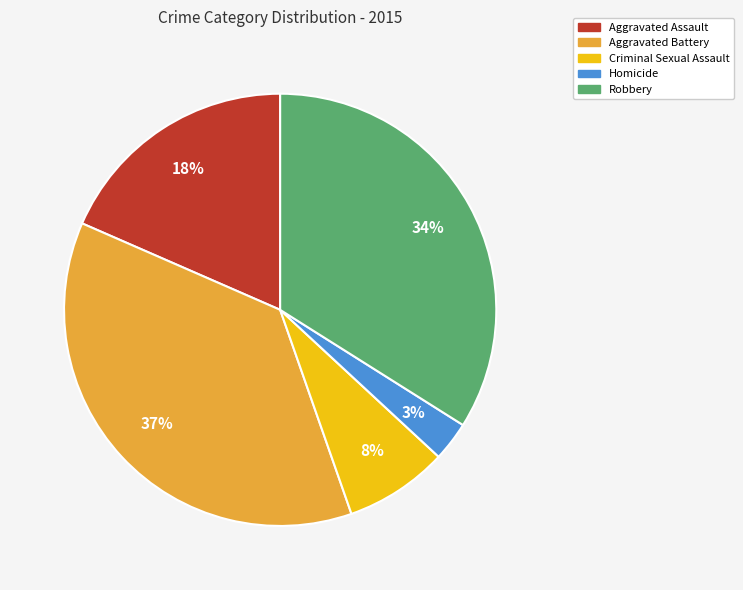

To the nearest percent, what percentage of the pie is Aggravated Battery?

37%